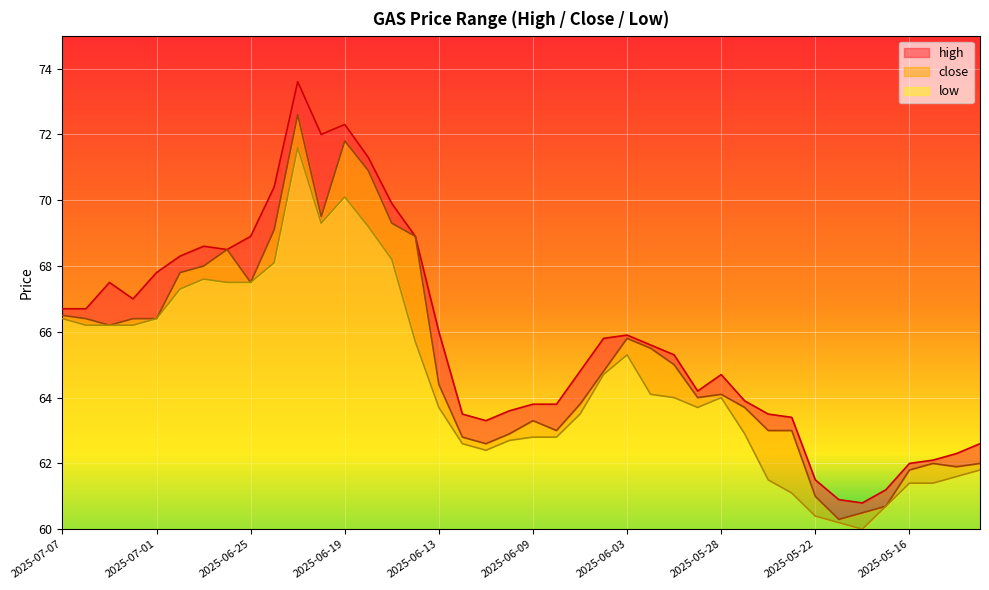

What is the label of the 24th point from the right?

2025-06-13